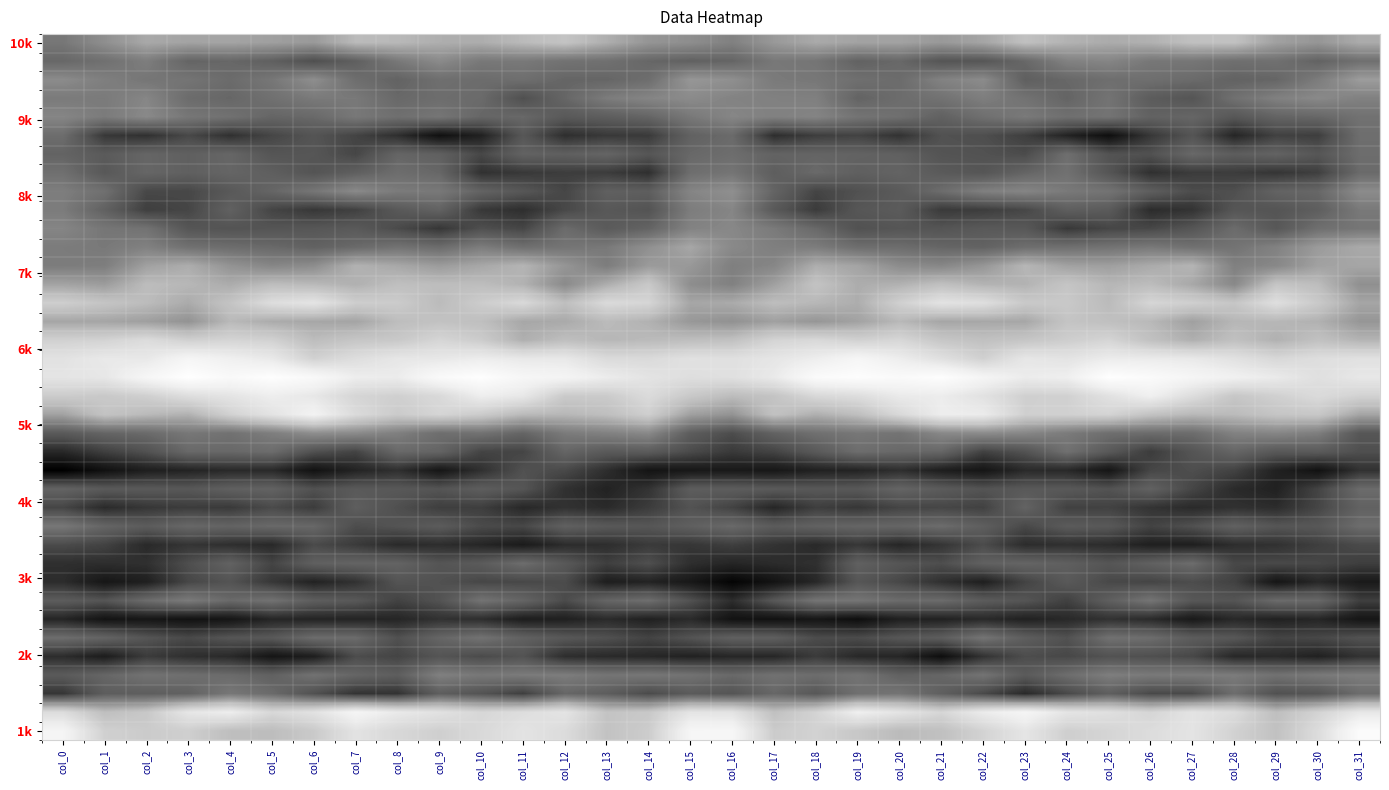

Which label corresponds to the smallest value in the chart?

col_0